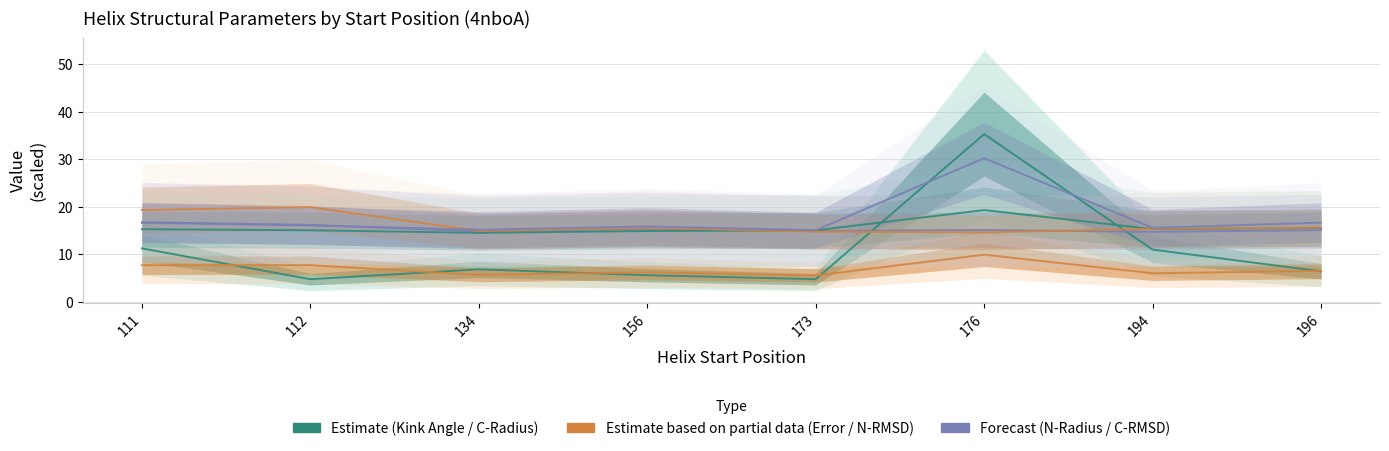

What is the value of the C-RMSD point at the 5th from the left?

15.1